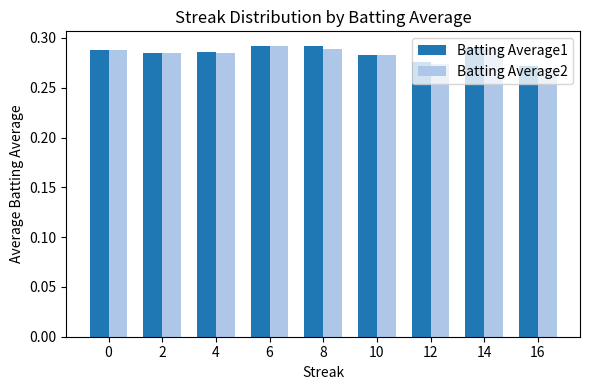

Is the value of Batting Average1 at 8 greater than the value of Batting Average2 at 2?

Yes